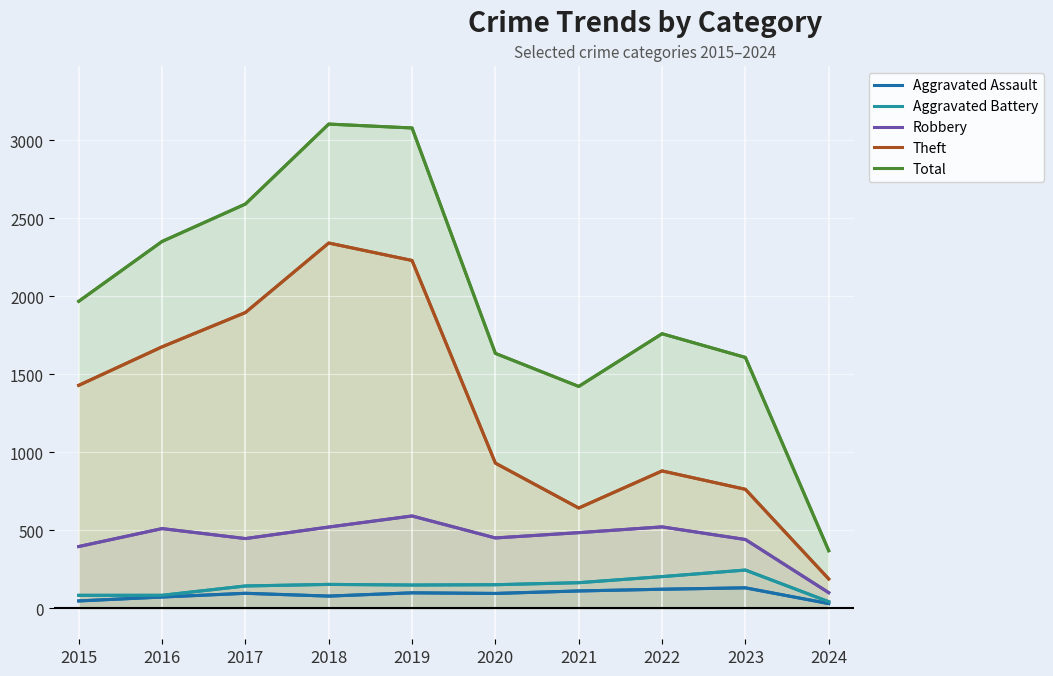

What is the difference between the maximum and minimum values in the Aggravated Battery series?

203